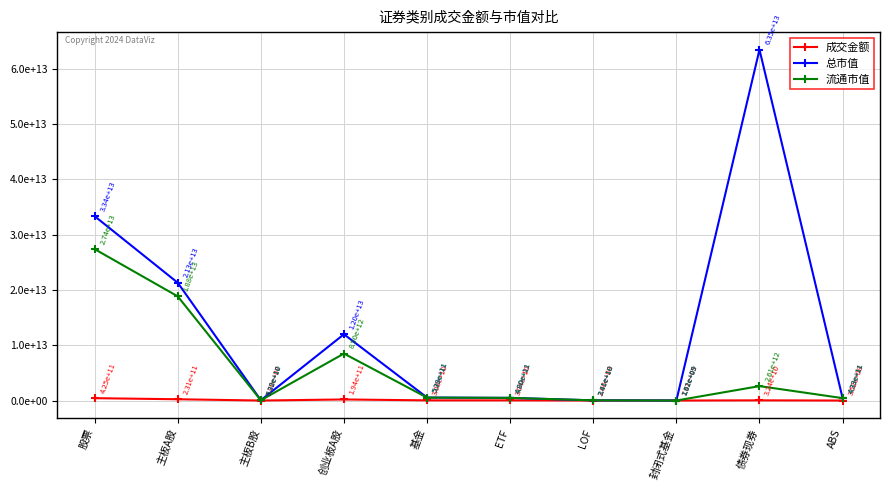

What are all the series names shown in the legend?

成交金额, 总市值, 流通市值